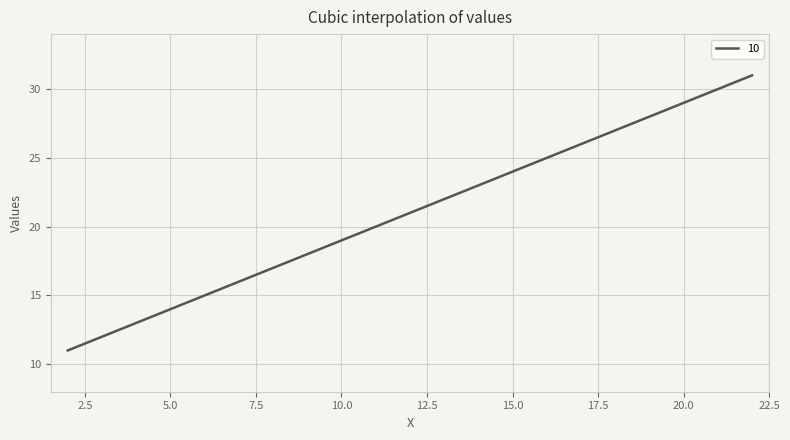

Count the number of data series in this chart.

1